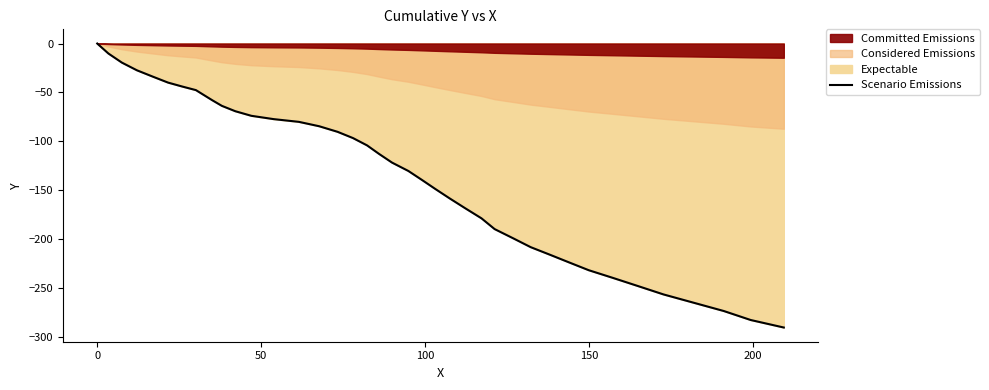

Reading right to left, what are all the values shown in this chart?

-290.8	-283.1	-273.9	-265.4	-256.9	-248.2	-239.9	-232.1	-224.1	-216.3	-208.5	-199.5	-190.0	-179.0	-168.6	-158.6	-148.9	-139.6	-130.5	-121.9	-112.9	-104.3	-96.8	-90.4	-84.7	-80.2	-77.4	-74.0	-69.3	-63.8	-58.1	-52.7	-47.7	-44.1	-40.0	-34.1	-27.4	-19.5	-10.2	0.0